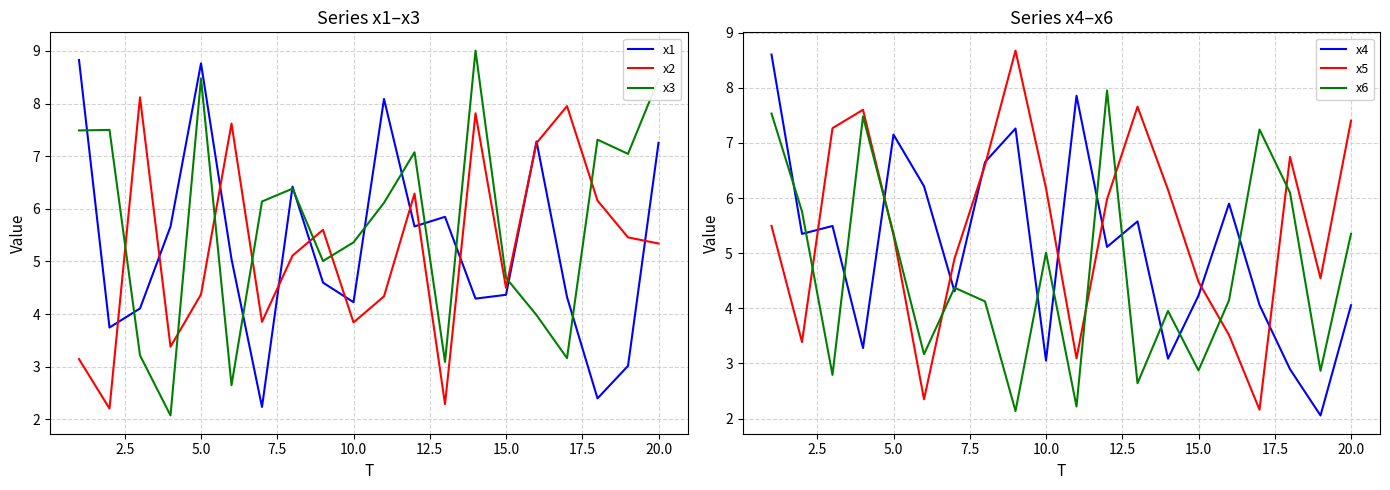

The value of x2 at 15.0 is 4.5. True or false?

True